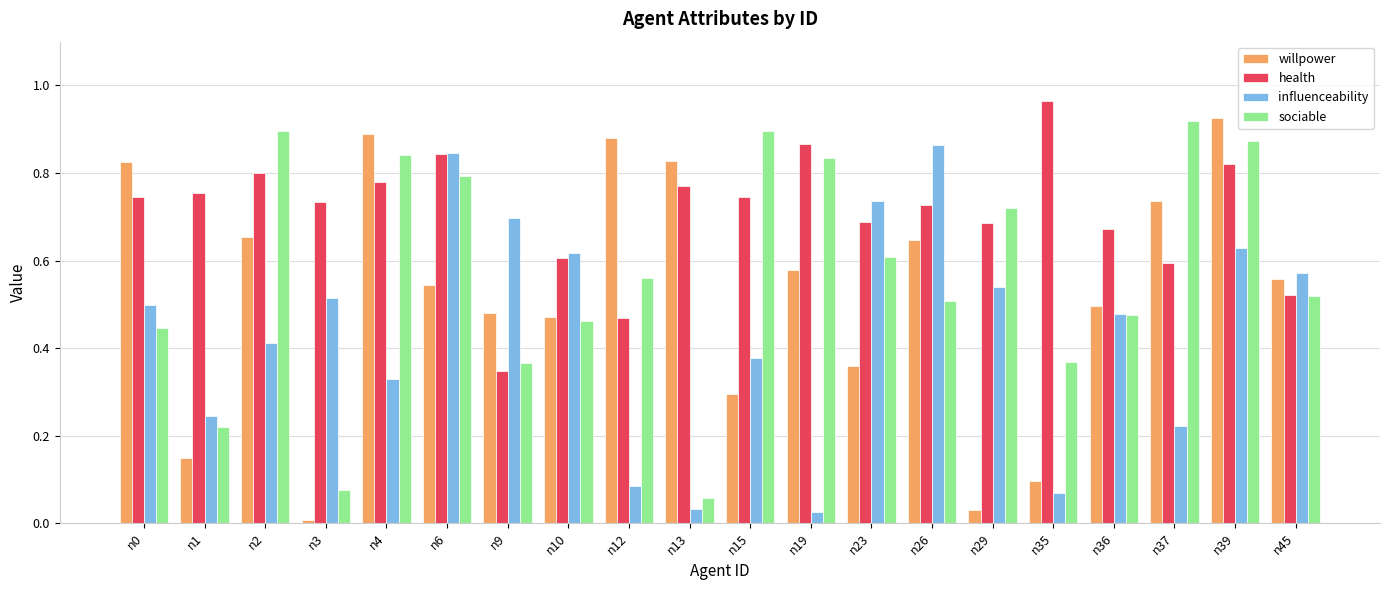

The influenceability series shows 0.8 at n45. True or false?

False